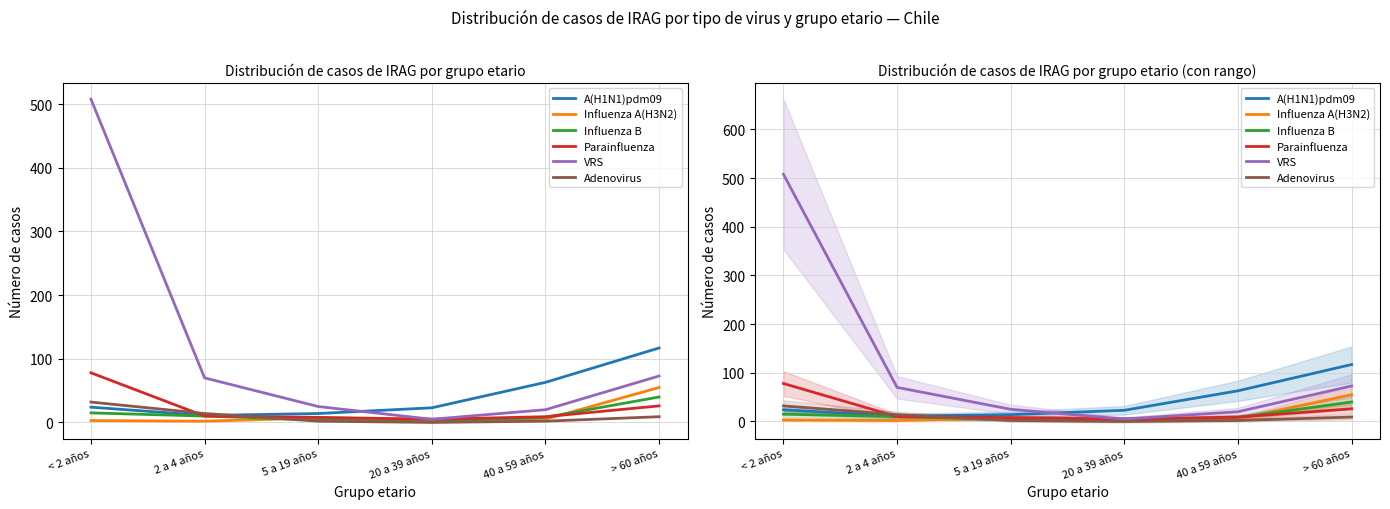

At > 60 años, list the series in order from smallest to largest.

Adenovirus, Parainfluenza, Influenza B, Influenza A(H3N2), VRS, A(H1N1)pdm09